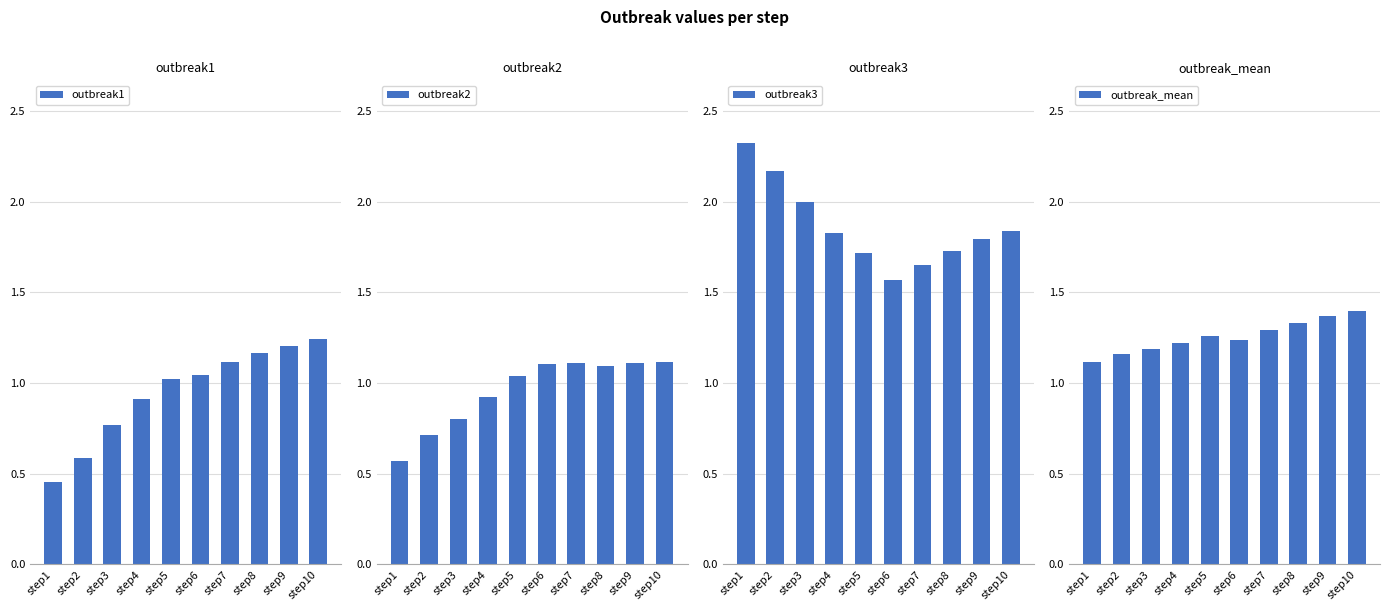

Reading left to right, what are all the values shown in this chart?

outbreak1: 0.5	0.6	0.8	0.9	1.0	1.0	1.1	1.2	1.2	1.2
outbreak2: 0.6	0.7	0.8	0.9	1.0	1.1	1.1	1.1	1.1	1.1
outbreak3: 2.3	2.2	2.0	1.8	1.7	1.6	1.7	1.7	1.8	1.8
outbreak_mean: 1.1	1.2	1.2	1.2	1.3	1.2	1.3	1.3	1.4	1.4